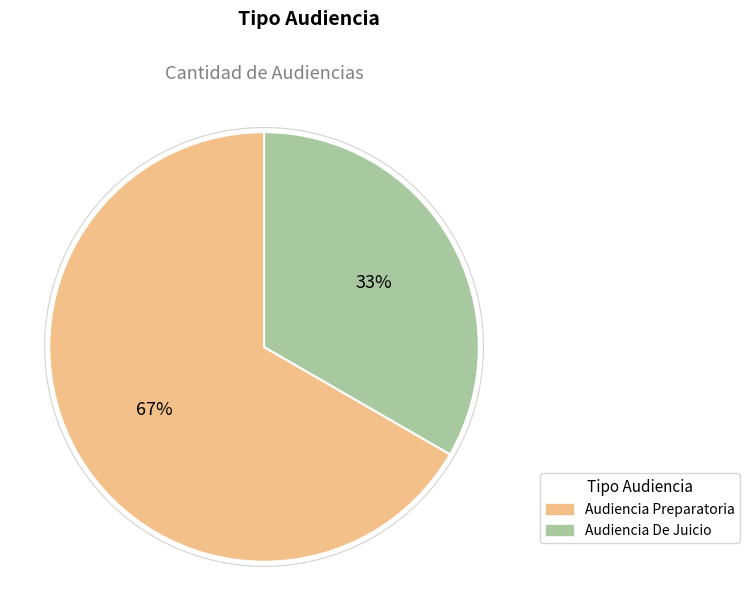

Count the number of slices in the pie.

2